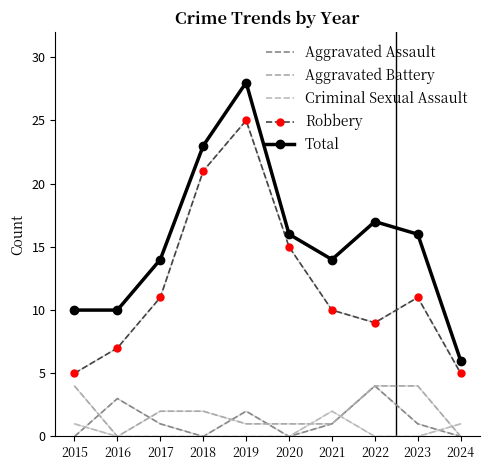

True or false: Criminal Sexual Assault has more than 2 interior local peaks.

False